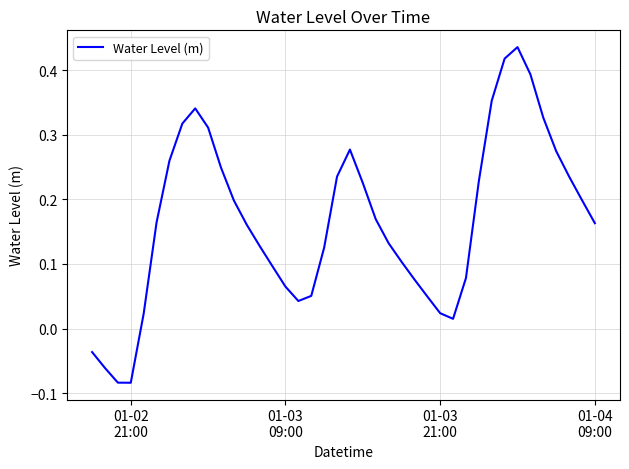

What is the difference between the maximum and minimum values?

0.5